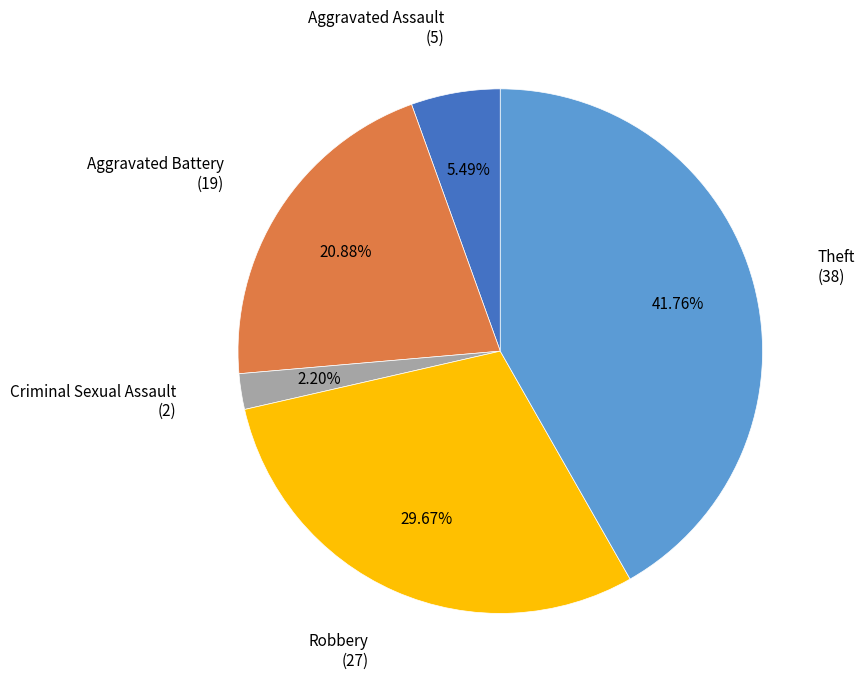

Does any single category account for the majority?

No